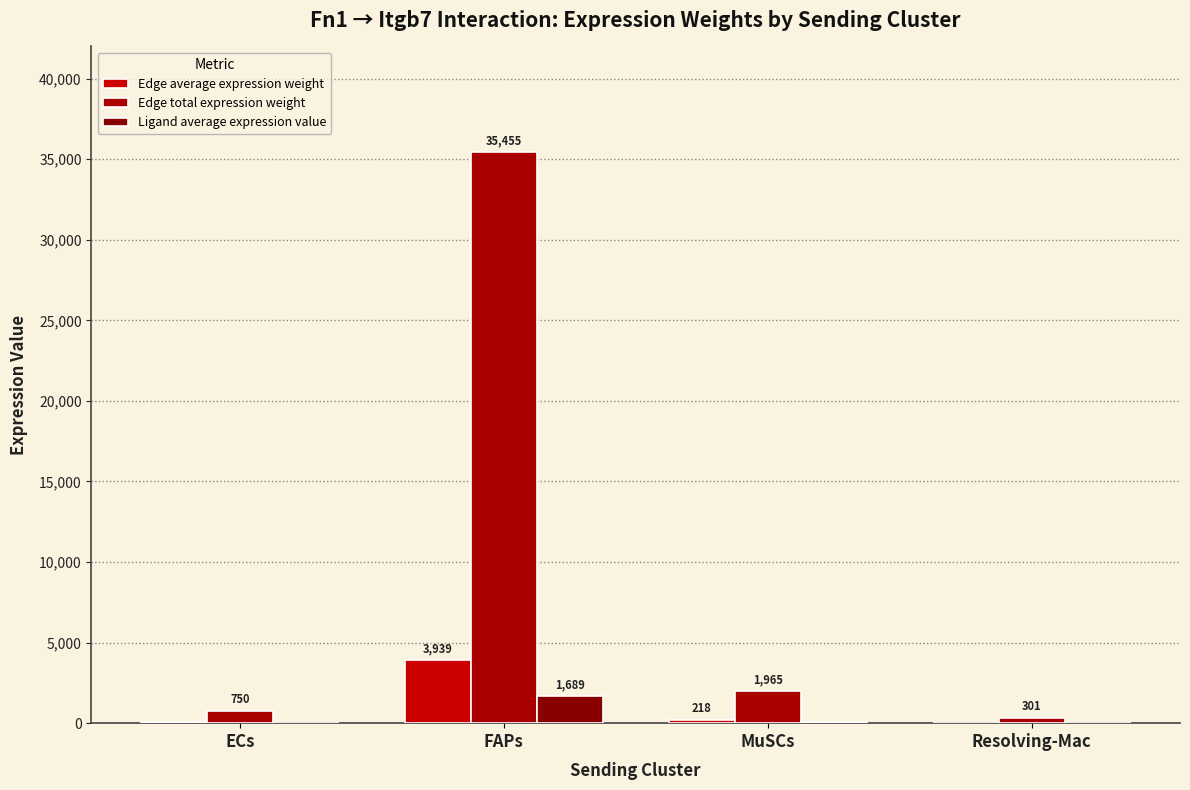

Are the bars horizontal?

No